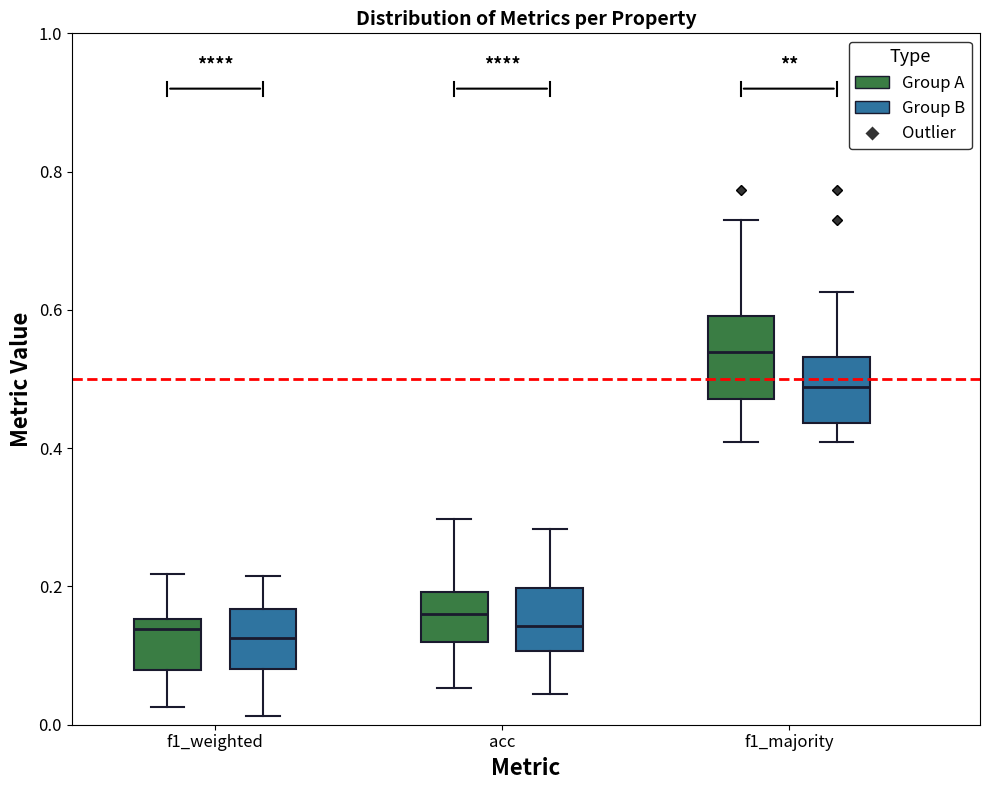

Reading left to right, read every box against the y-axis: the position of its median line, the range the box covers, and the ends of its whiskers. The values are not printed on the chart, so give them approximately, as read against the axis.

f1_weighted (Group A): median 0.14, box 0.08 to 0.16, whiskers 0.02 to 0.22
f1_weighted (Group B): median 0.12, box 0.08 to 0.16, whiskers 0.02 to 0.22
acc (Group A): median 0.16, box 0.12 to 0.20, whiskers 0.06 to 0.30
acc (Group B): median 0.14, box 0.10 to 0.20, whiskers 0.04 to 0.28
f1_majority (Group A): median 0.54, box 0.48 to 0.60, whiskers 0.40 to 0.74
f1_majority (Group B): median 0.48, box 0.44 to 0.54, whiskers 0.40 to 0.62